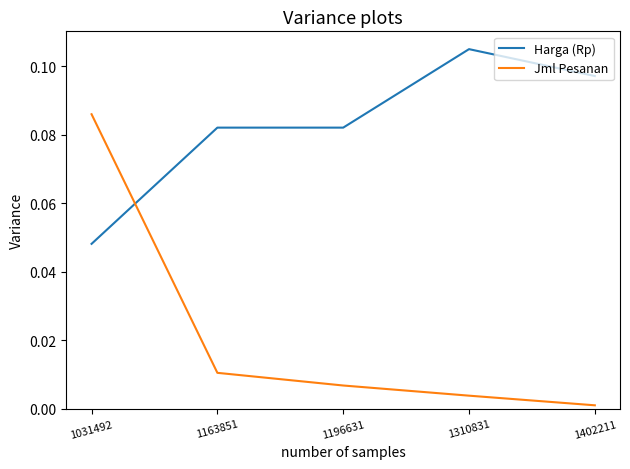

How many intersections are there between Harga (Rp) and Jml Pesanan?

1